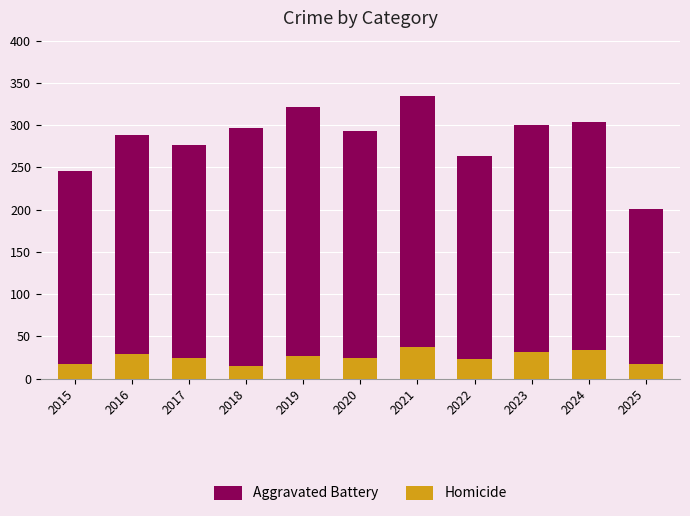

The Homicide series shows 38 at 2022. True or false?

False